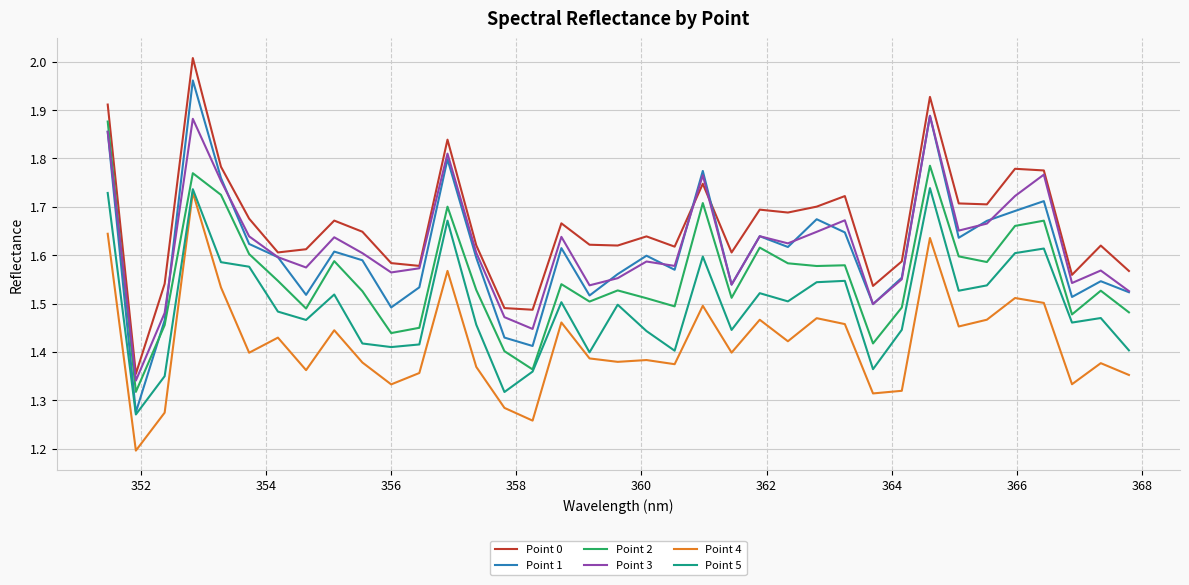

Is this an area chart (filled region under the line)?

No